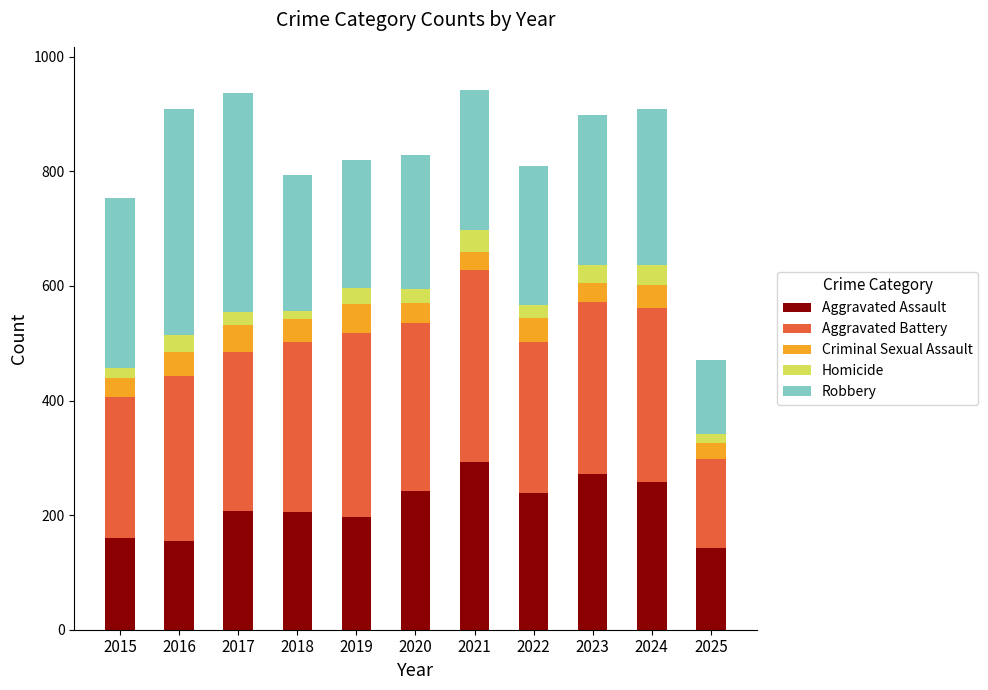

What is the minimum value for Aggravated Assault?

142